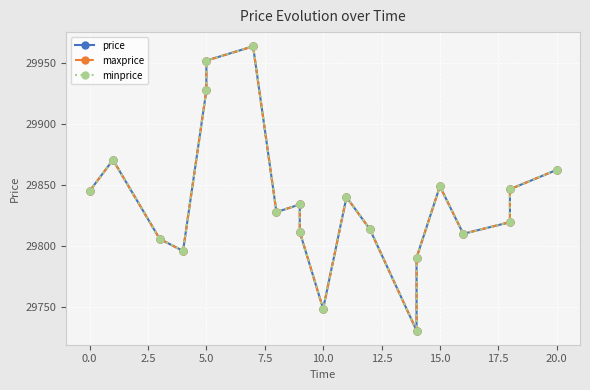

How many interior local peaks does the maxprice series have?

5